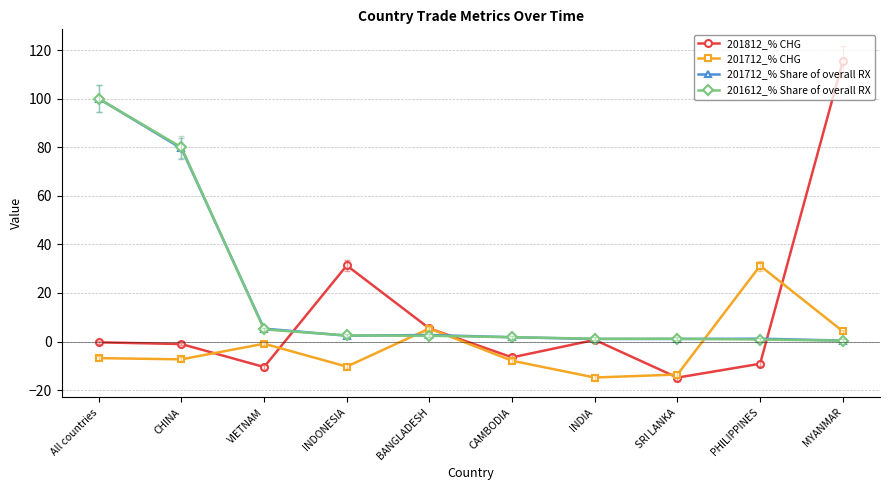

Is it true that 201812_% CHG equals -11.7 at CAMBODIA?

False